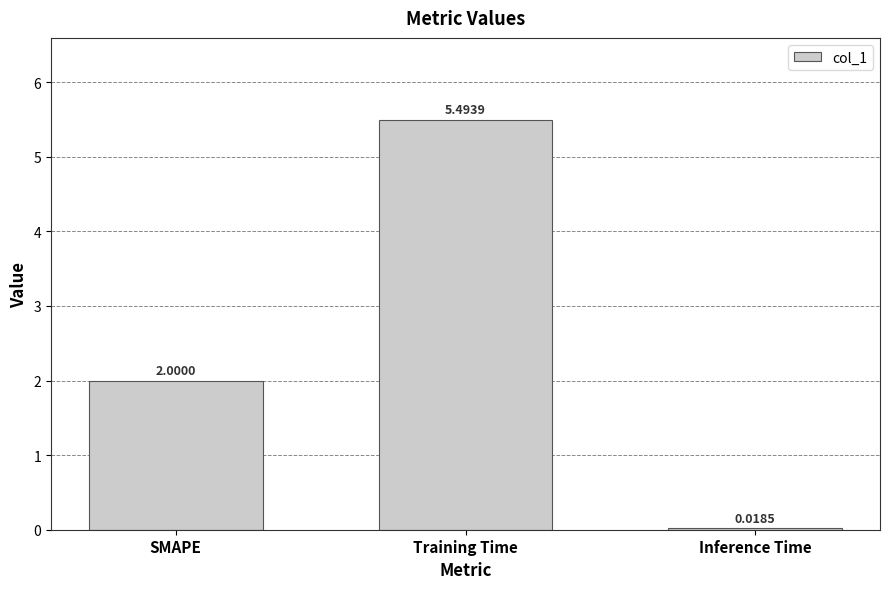

Between SMAPE and Training Time, which is larger?

Training Time